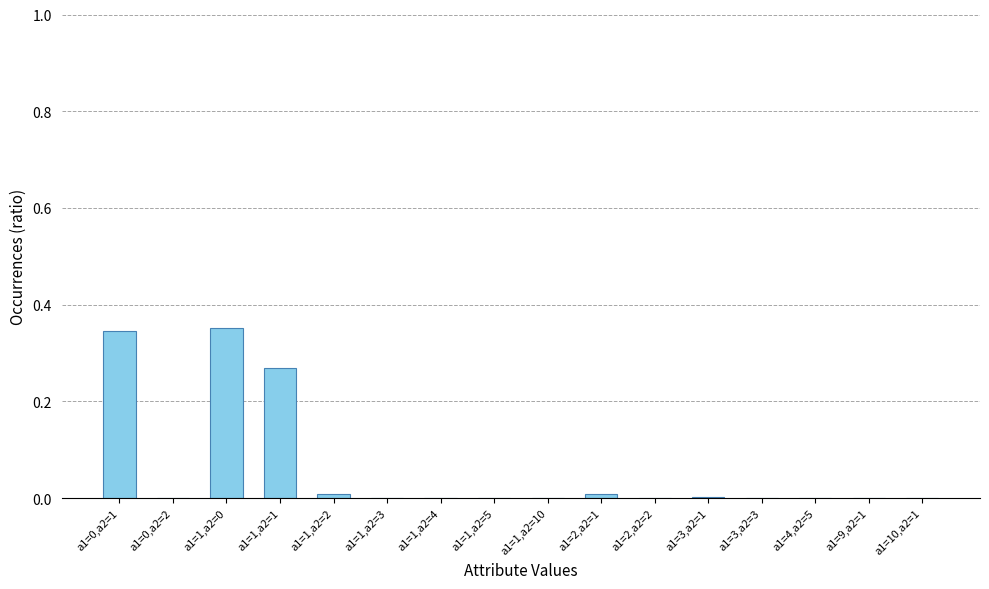

True or false: the data shows 0.0 at a1=0,a2=2.

True